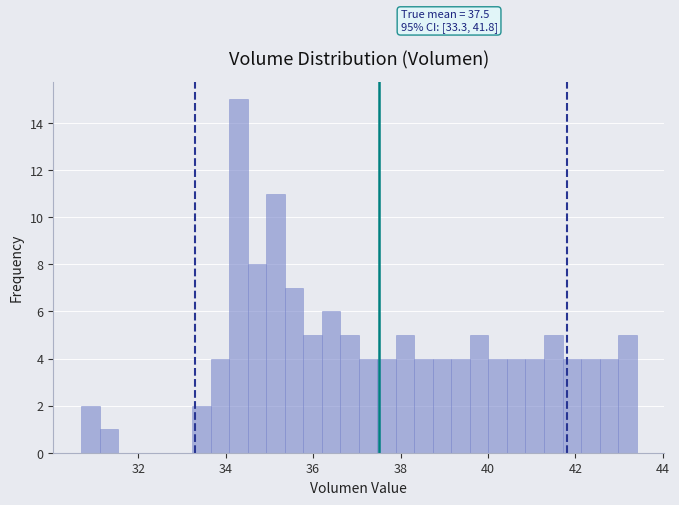

Read against the x-axis, roughly where is the centre of the tallest bar?

34.2